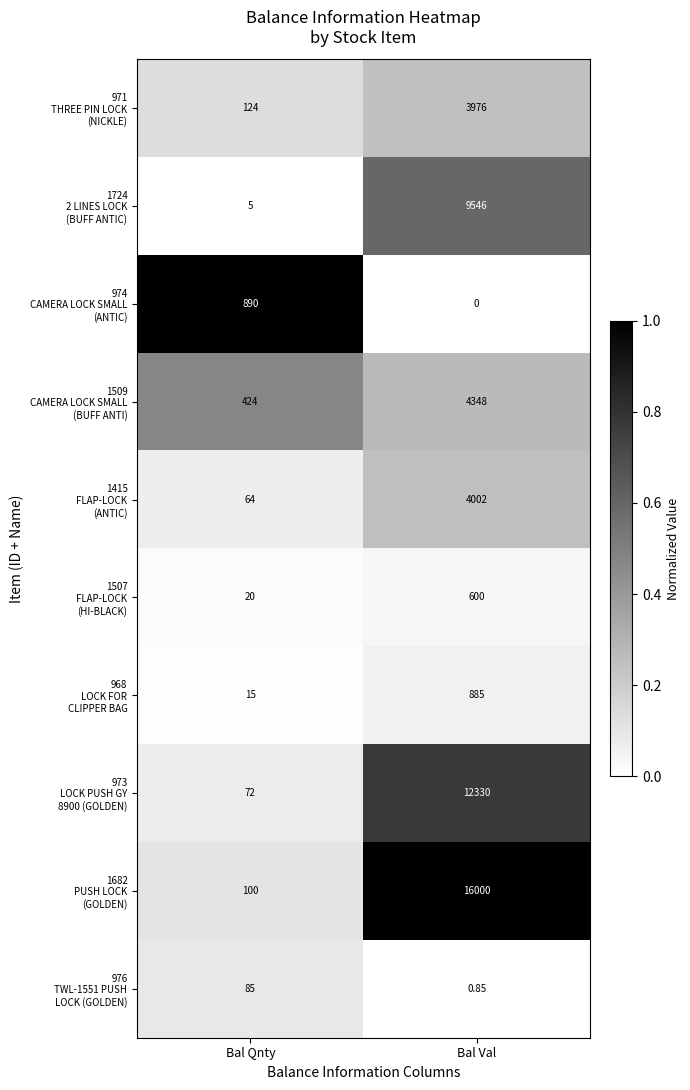

Which category has the highest value across all series?

Bal Val